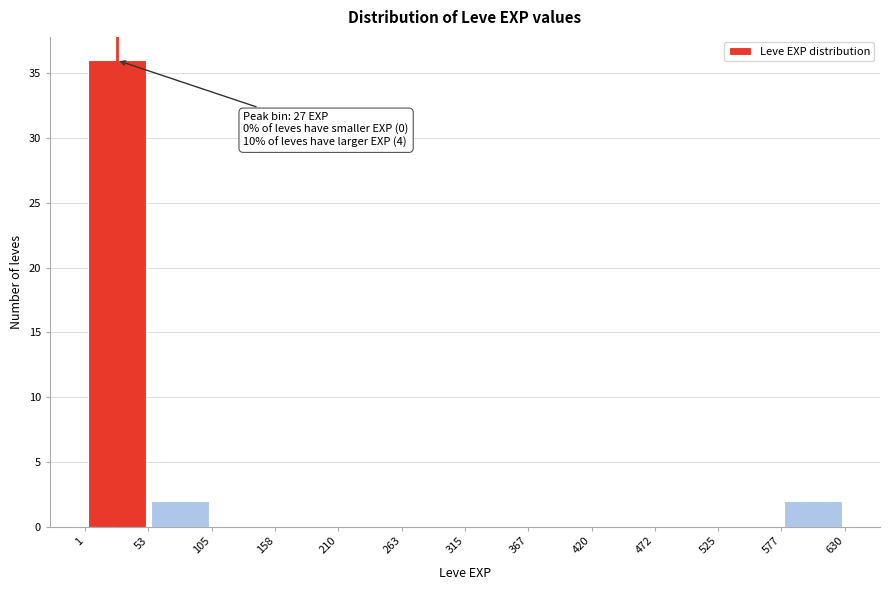

Which range on the x-axis has the tallest bar?

1 to 53